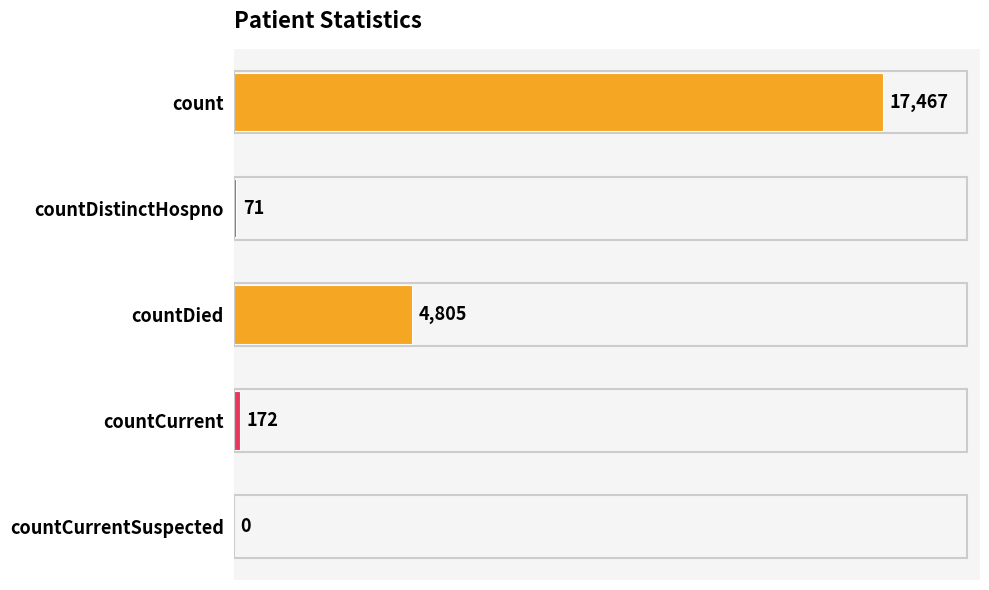

What is the change in value from countDistinctHospno to countCurrent?

+101